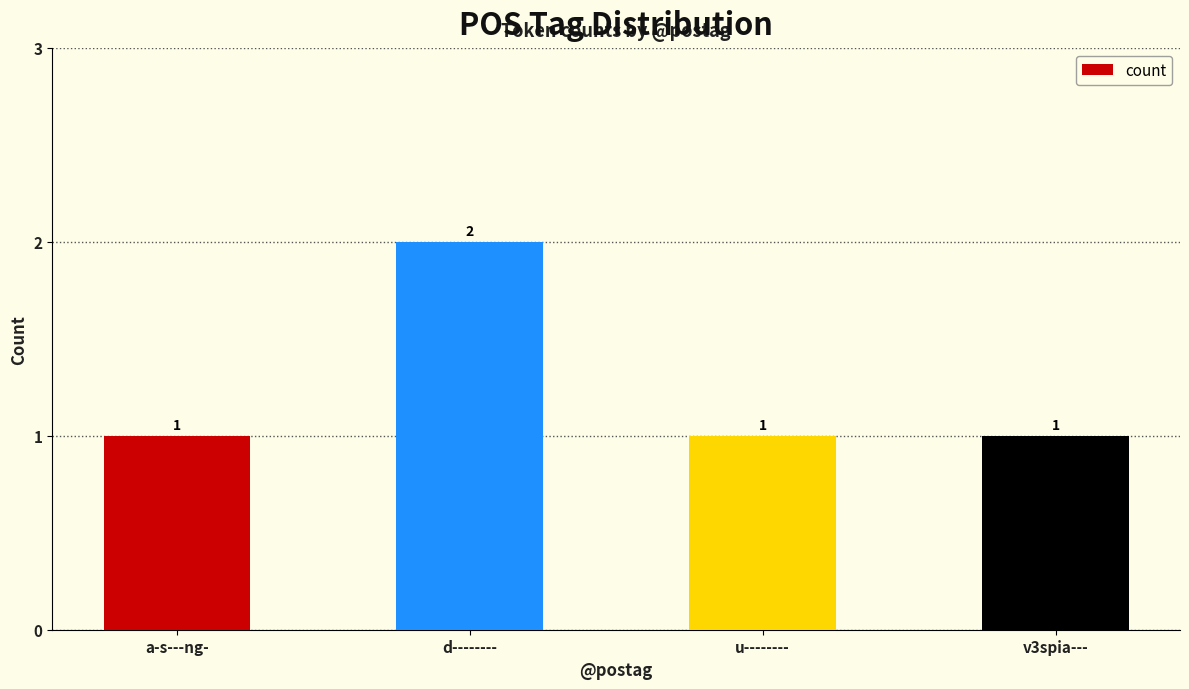

Which label corresponds to the largest value in the chart?

d--------